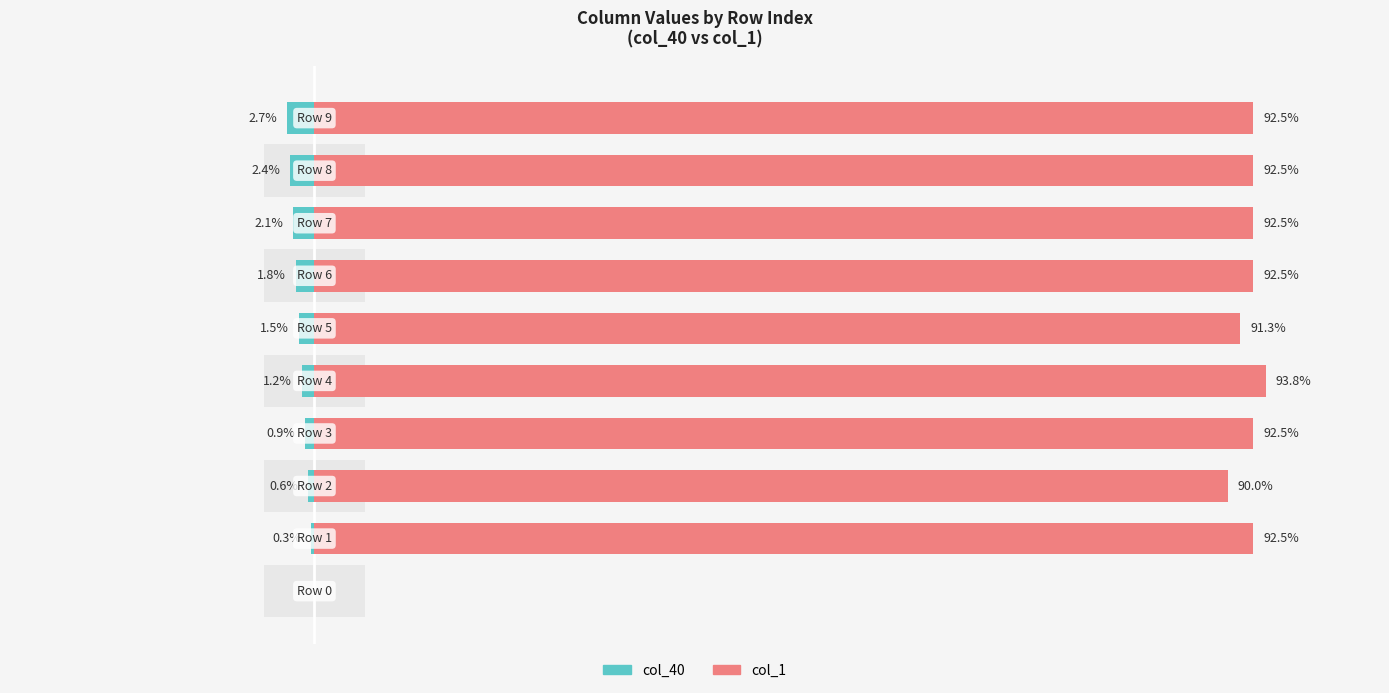

How many bars are there in each group?

2